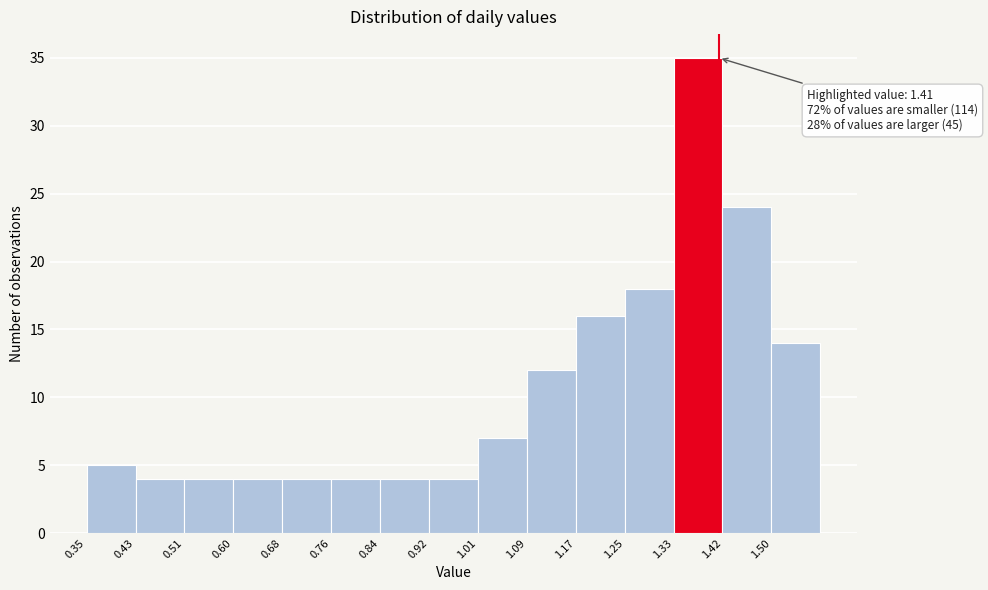

Which range on the x-axis has the tallest bar?

1.334 to 1.416